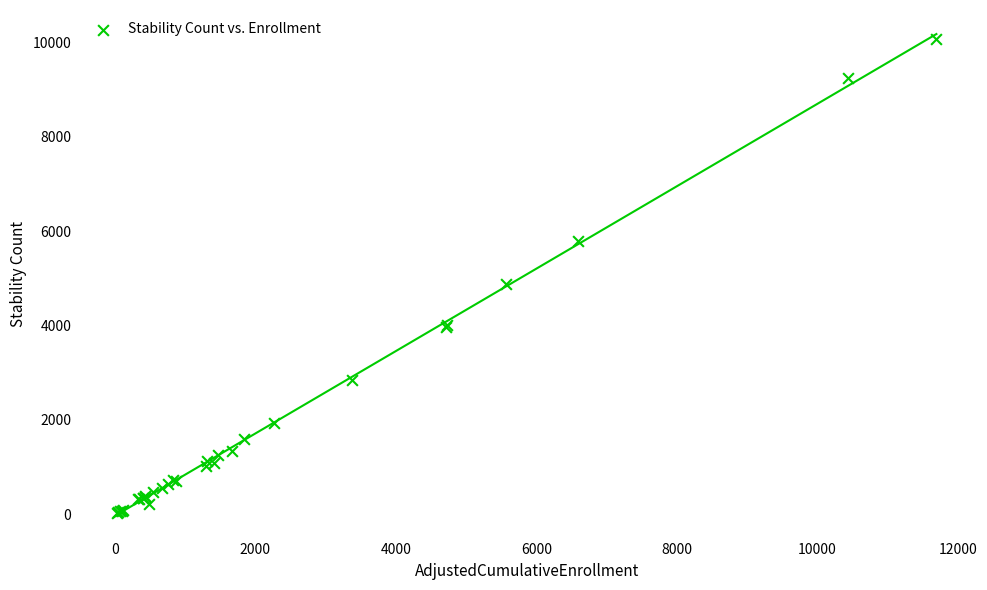

What Y value in the scatter plot is closest to 5054?

4885